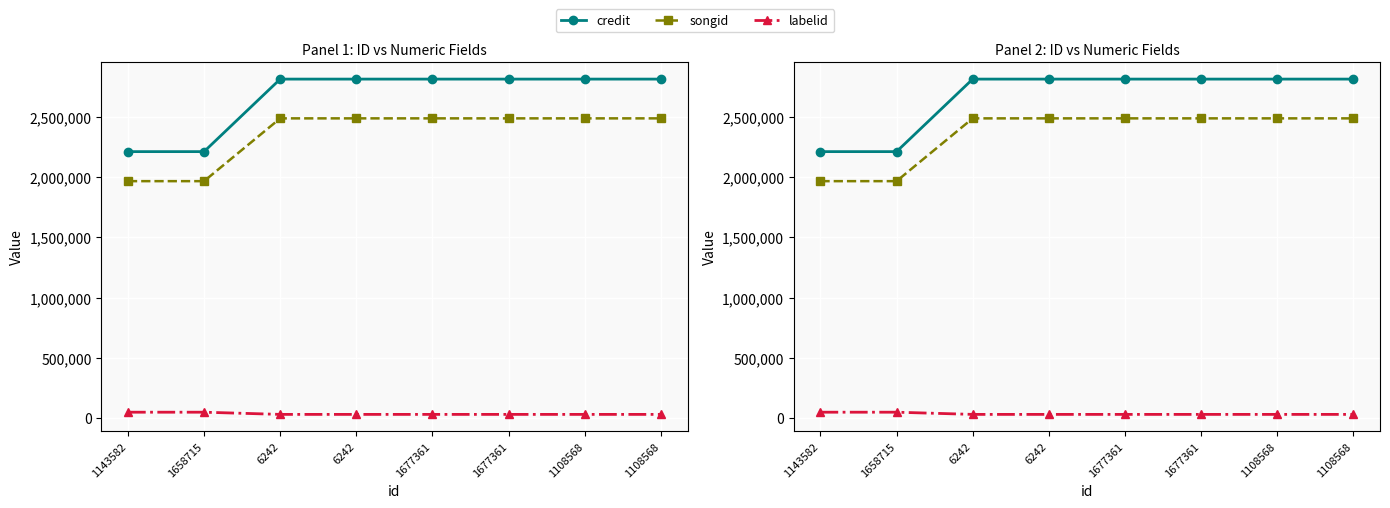

Is the value of credit at 1143582 greater than the value of labelid at 1658715?

Yes